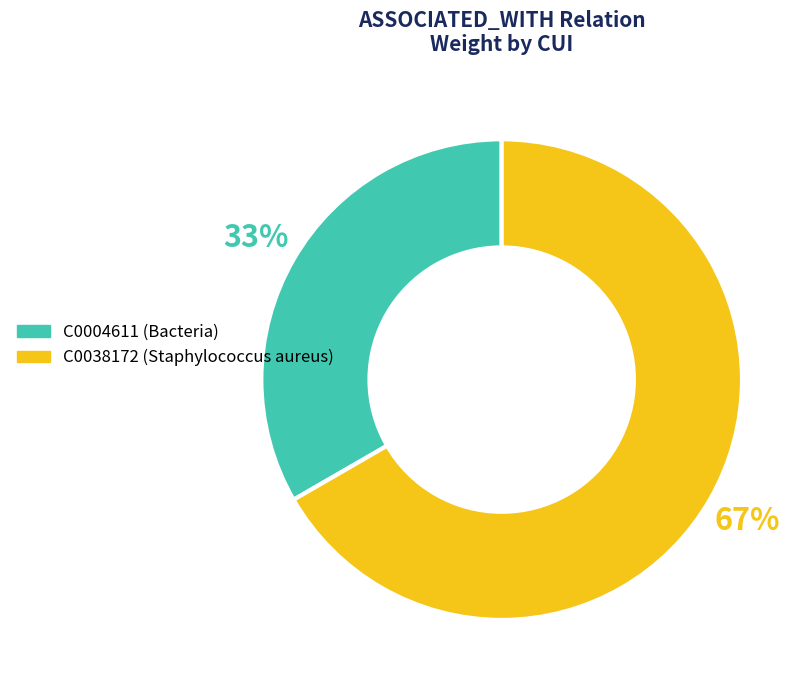

To the nearest percent, what is the average slice percentage?

50%